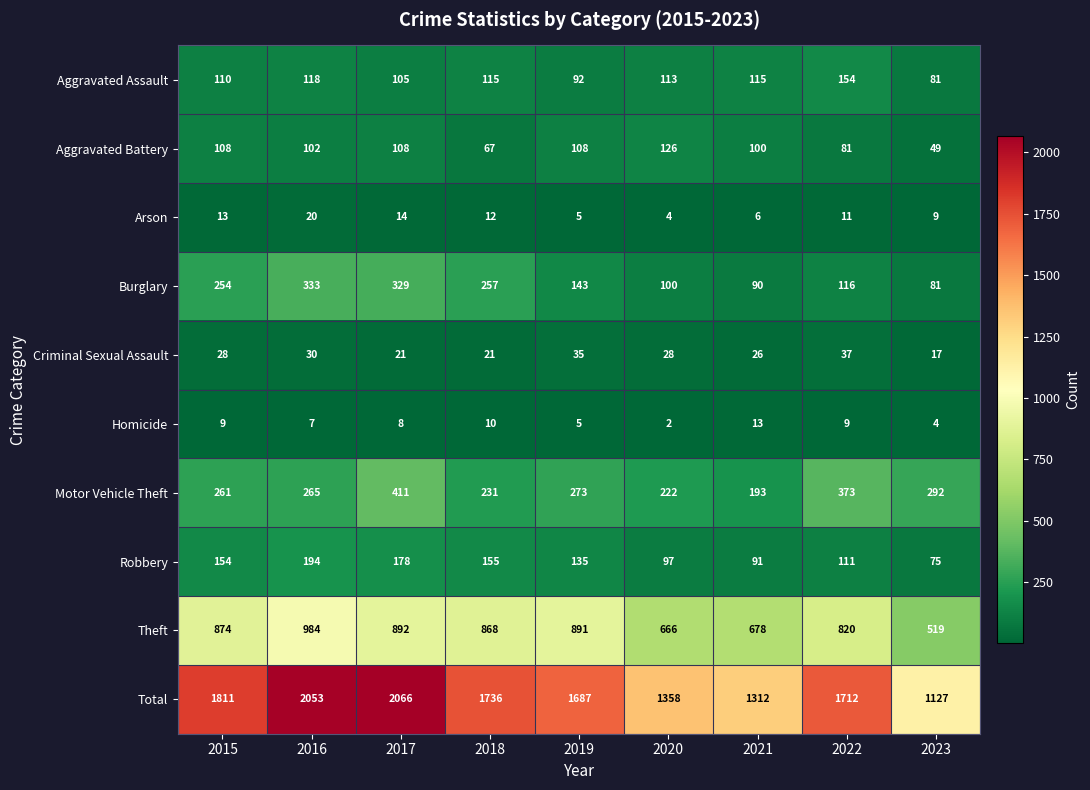

What is the average value of the Theft series?

799